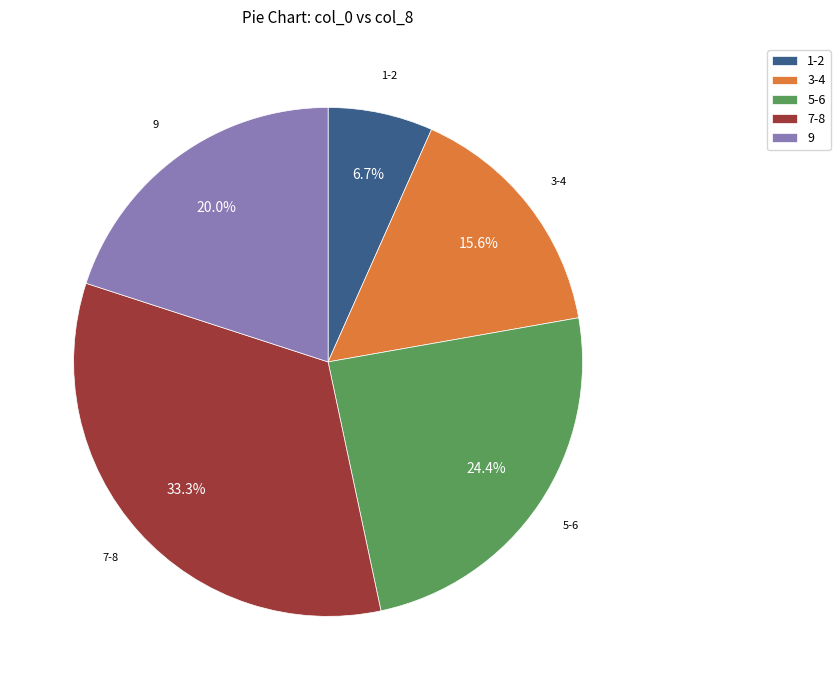

Which slice is the largest?

7-8